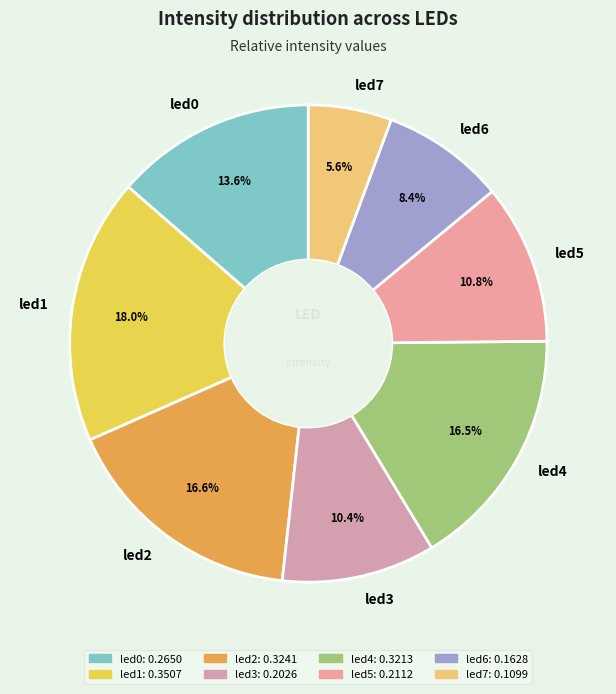

What percentage do led3 and led0 together represent?

24.0%